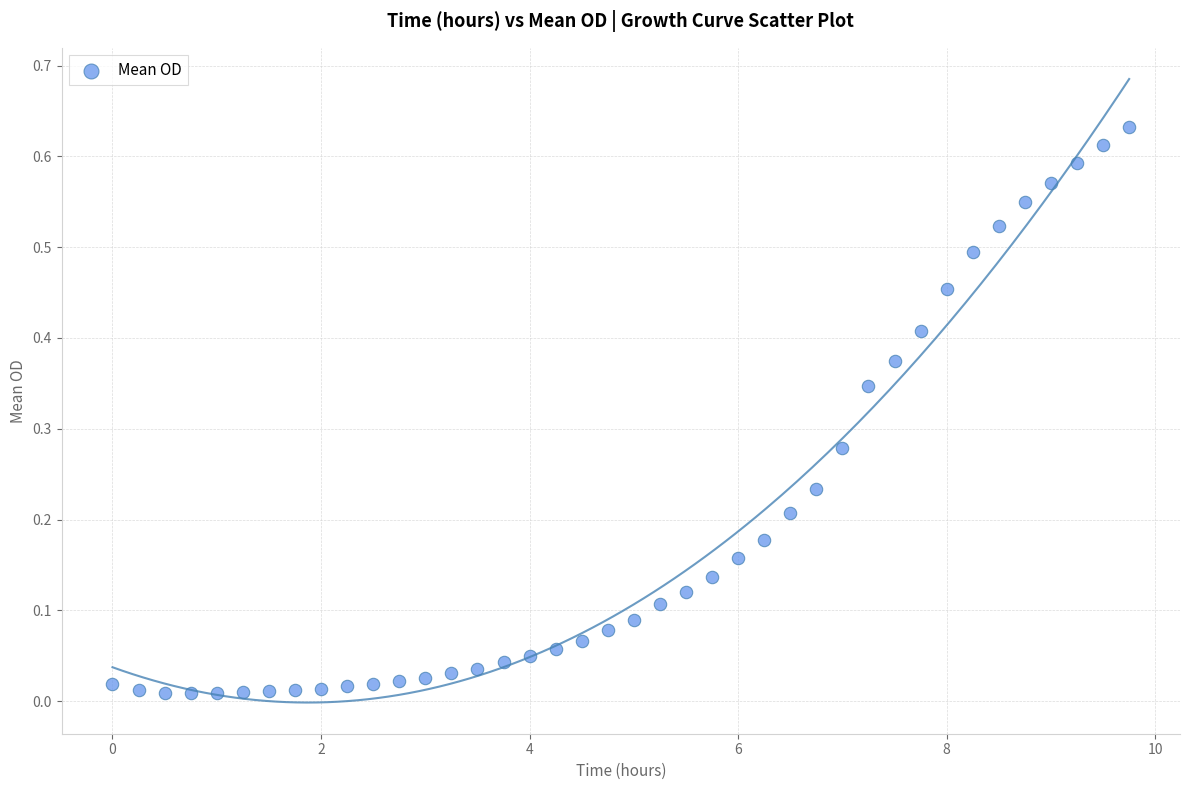

What is the range of X values (max minus min)?

9.8